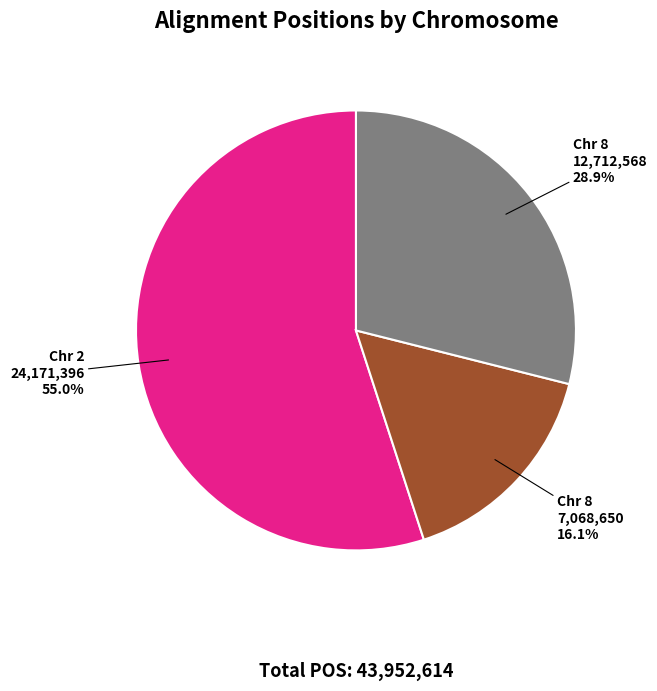

Is there any slice that represents more than half of the pie?

Yes